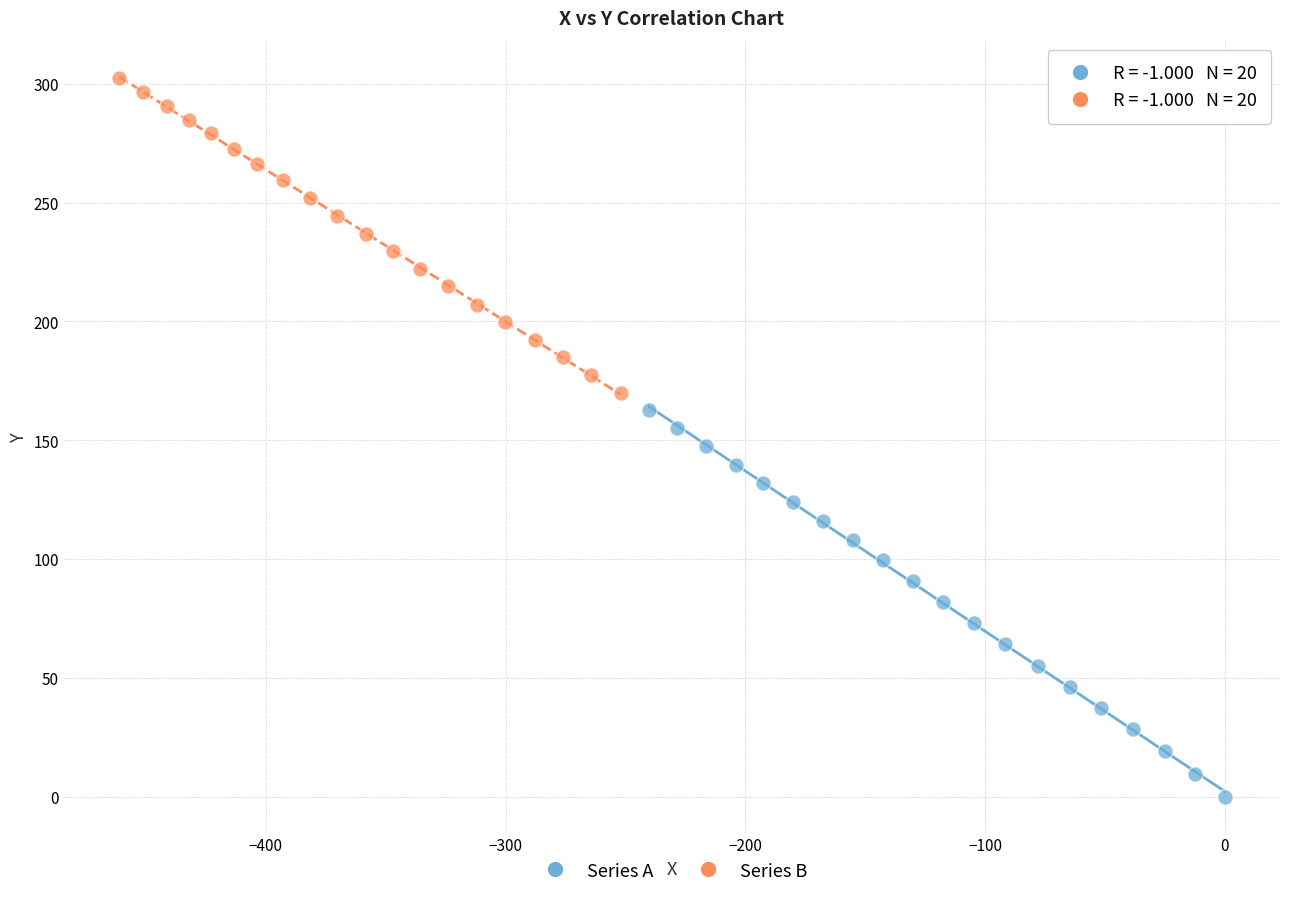

Which series contains the lowest Y value?

Series A